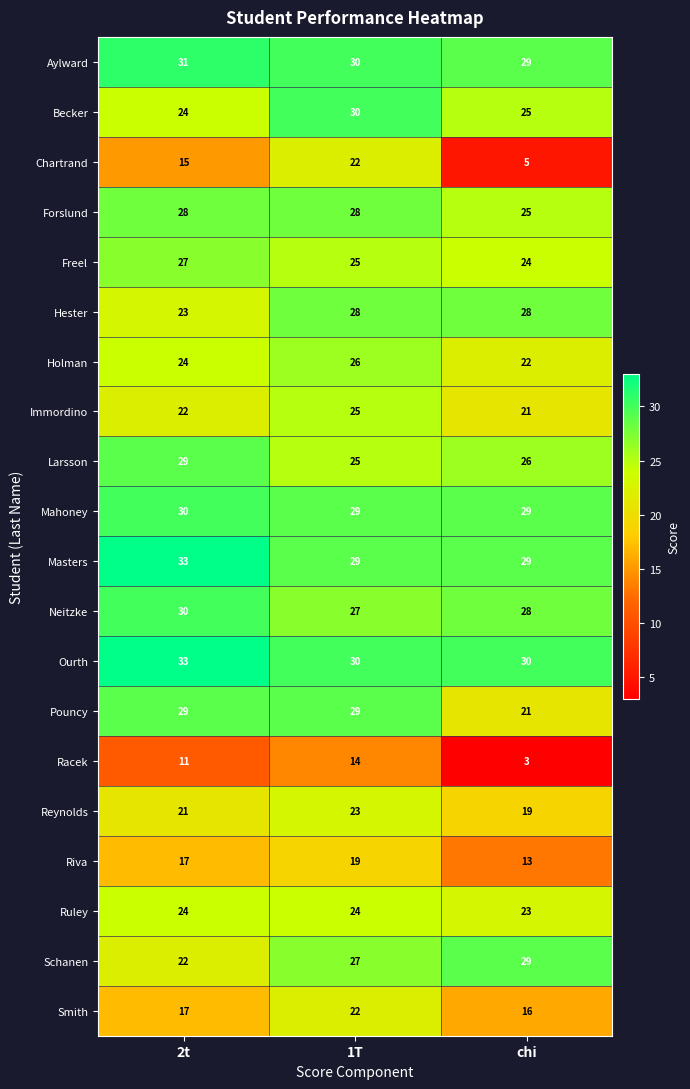

Which series has the largest total across all categories?

Ourth